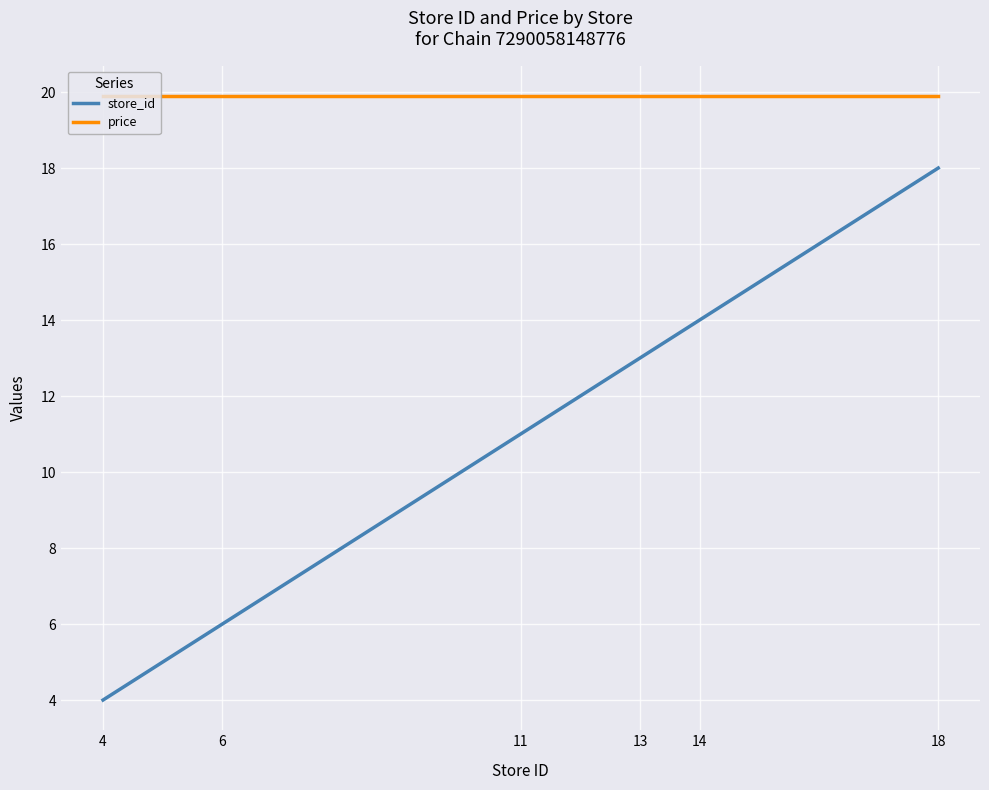

True or false: price has a value of 19.9 at 13.

True